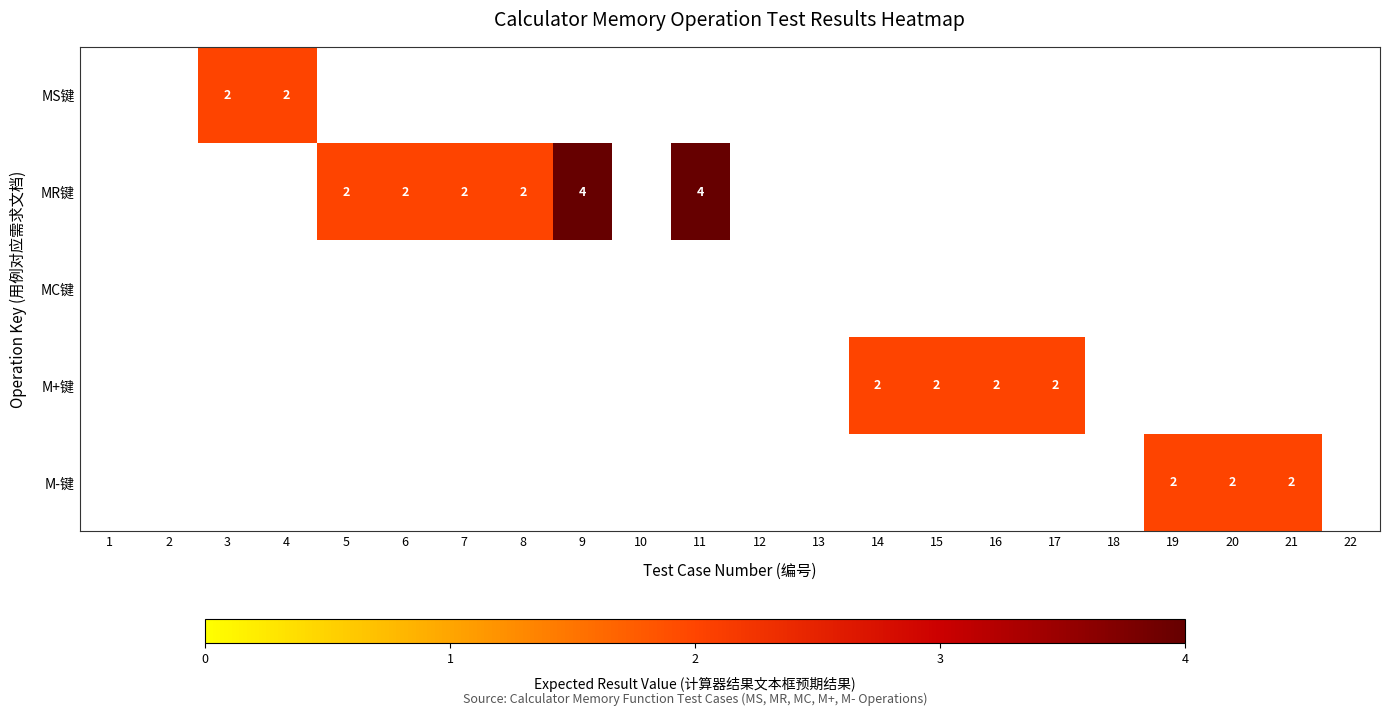

The value of M-键 at 19 is 3.5. True or false?

False